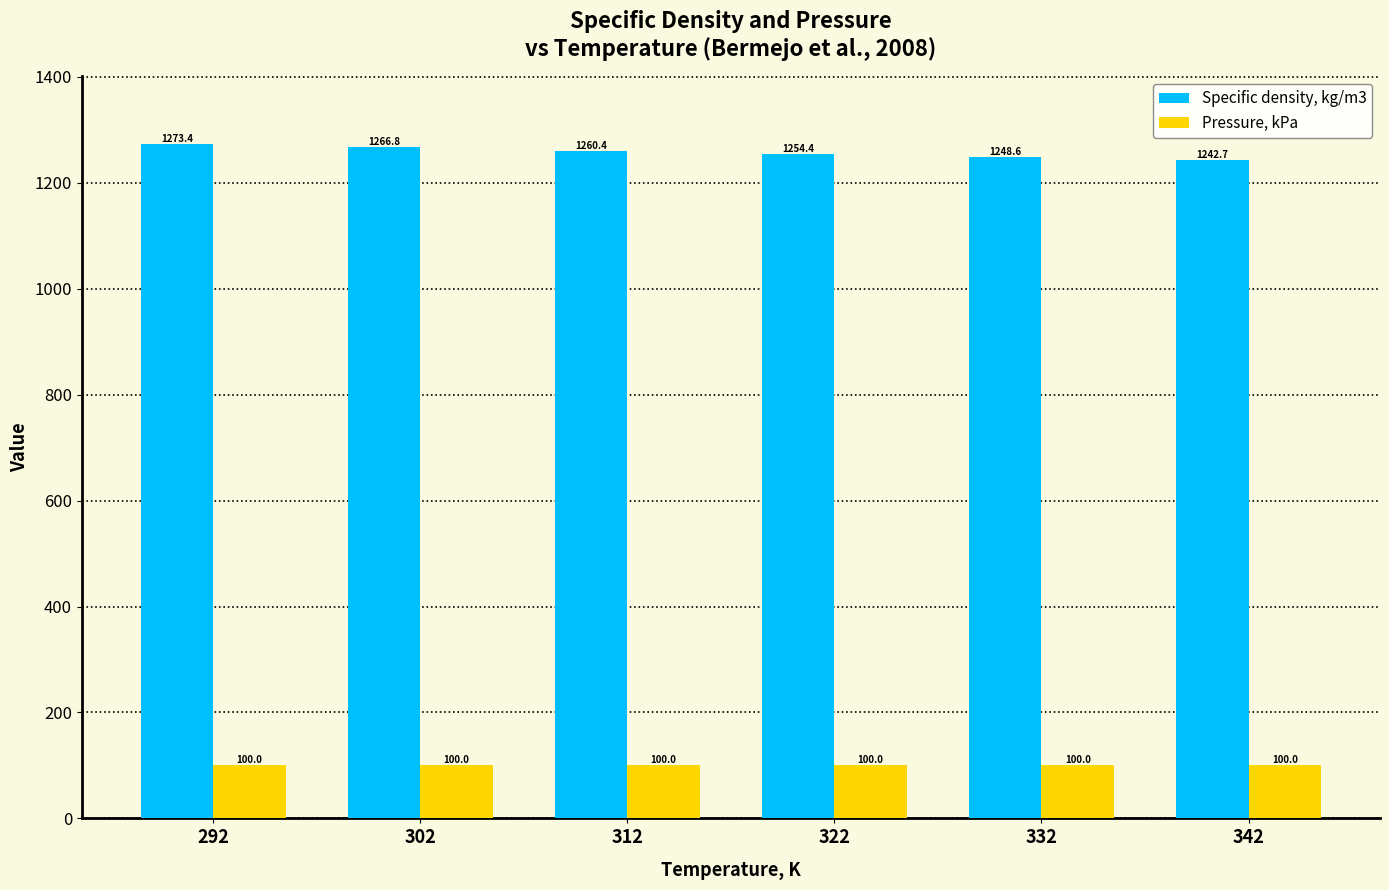

At which category is the sum across all series the highest?

292